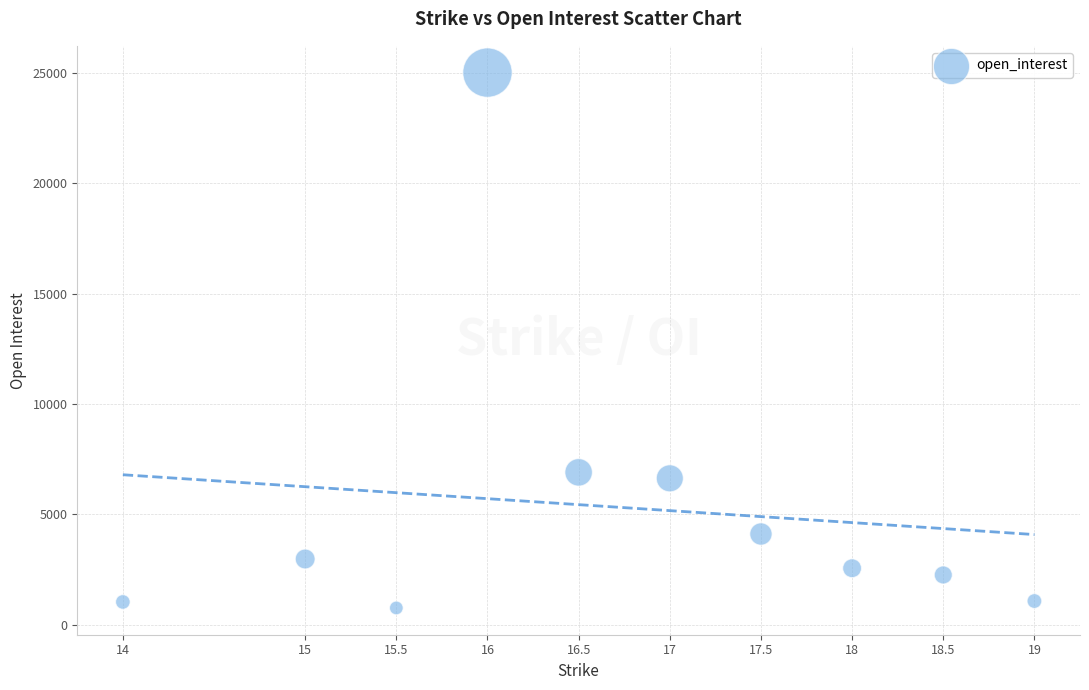

What Y value in the scatter plot is closest to 12883?

6903